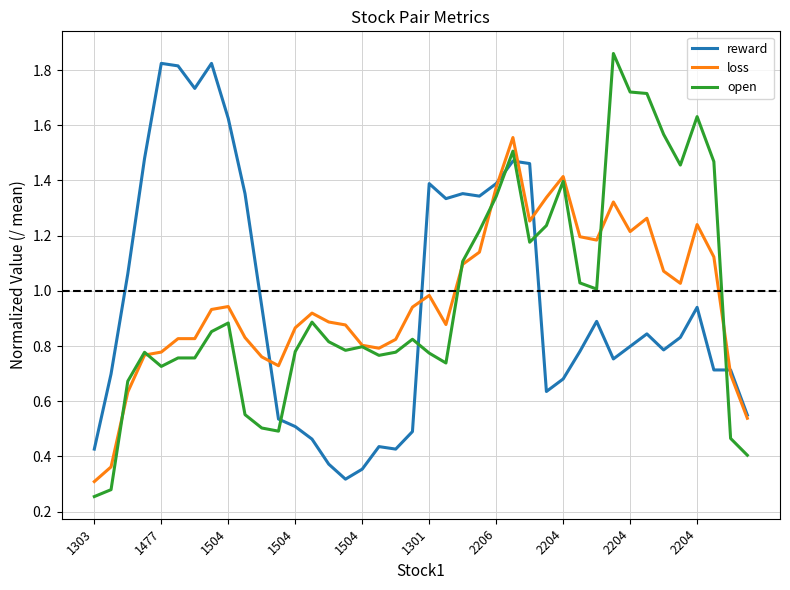

After their last crossing, which series has the higher values: reward or open?

reward